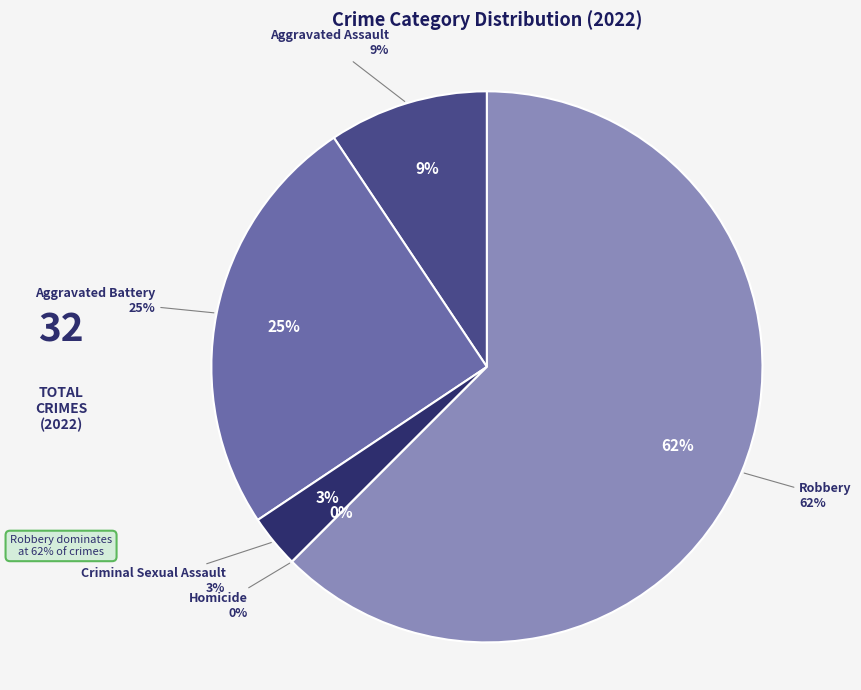

Is it true that Aggravated Battery is 10% of the pie?

False